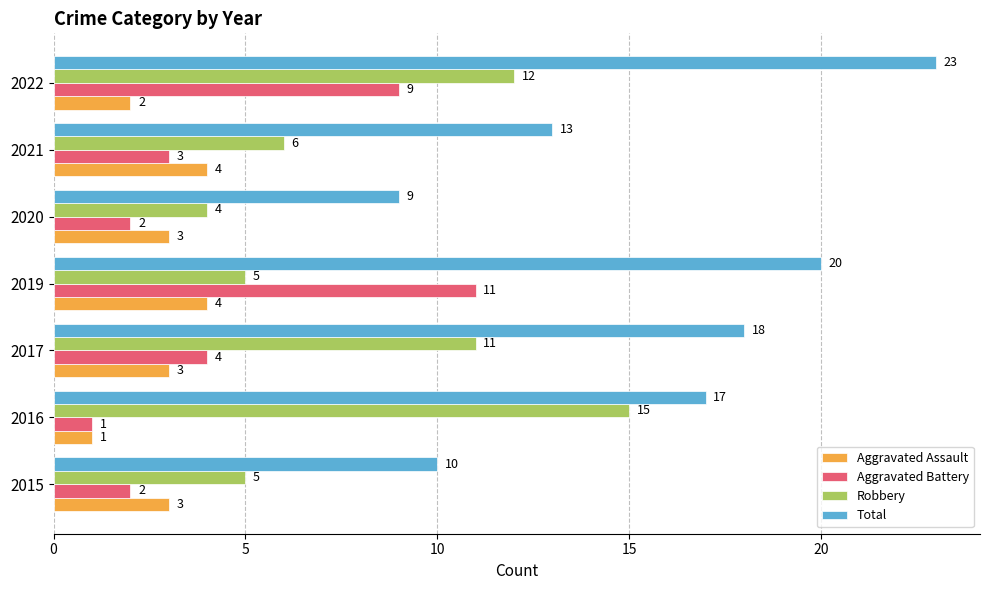

Is the value of Robbery at 2016 greater than the value of Aggravated Assault at 2019?

Yes